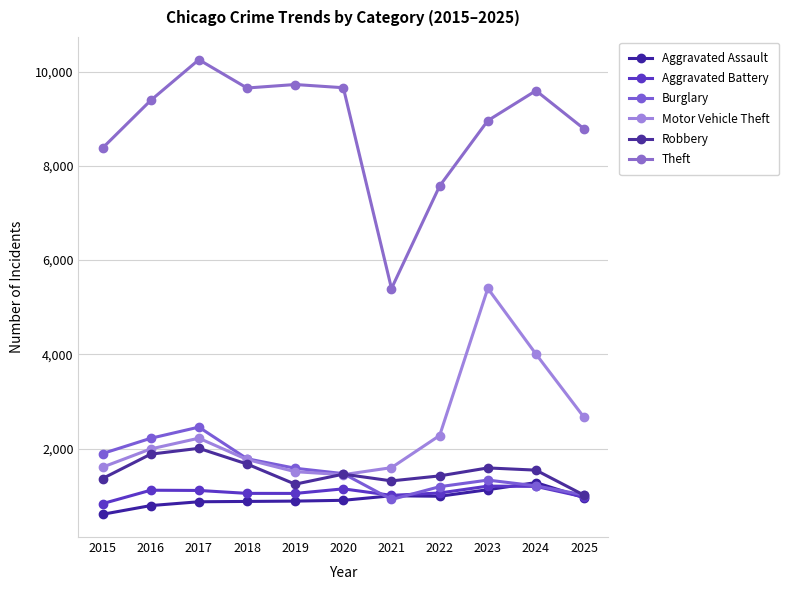

What is the smallest value displayed?

605